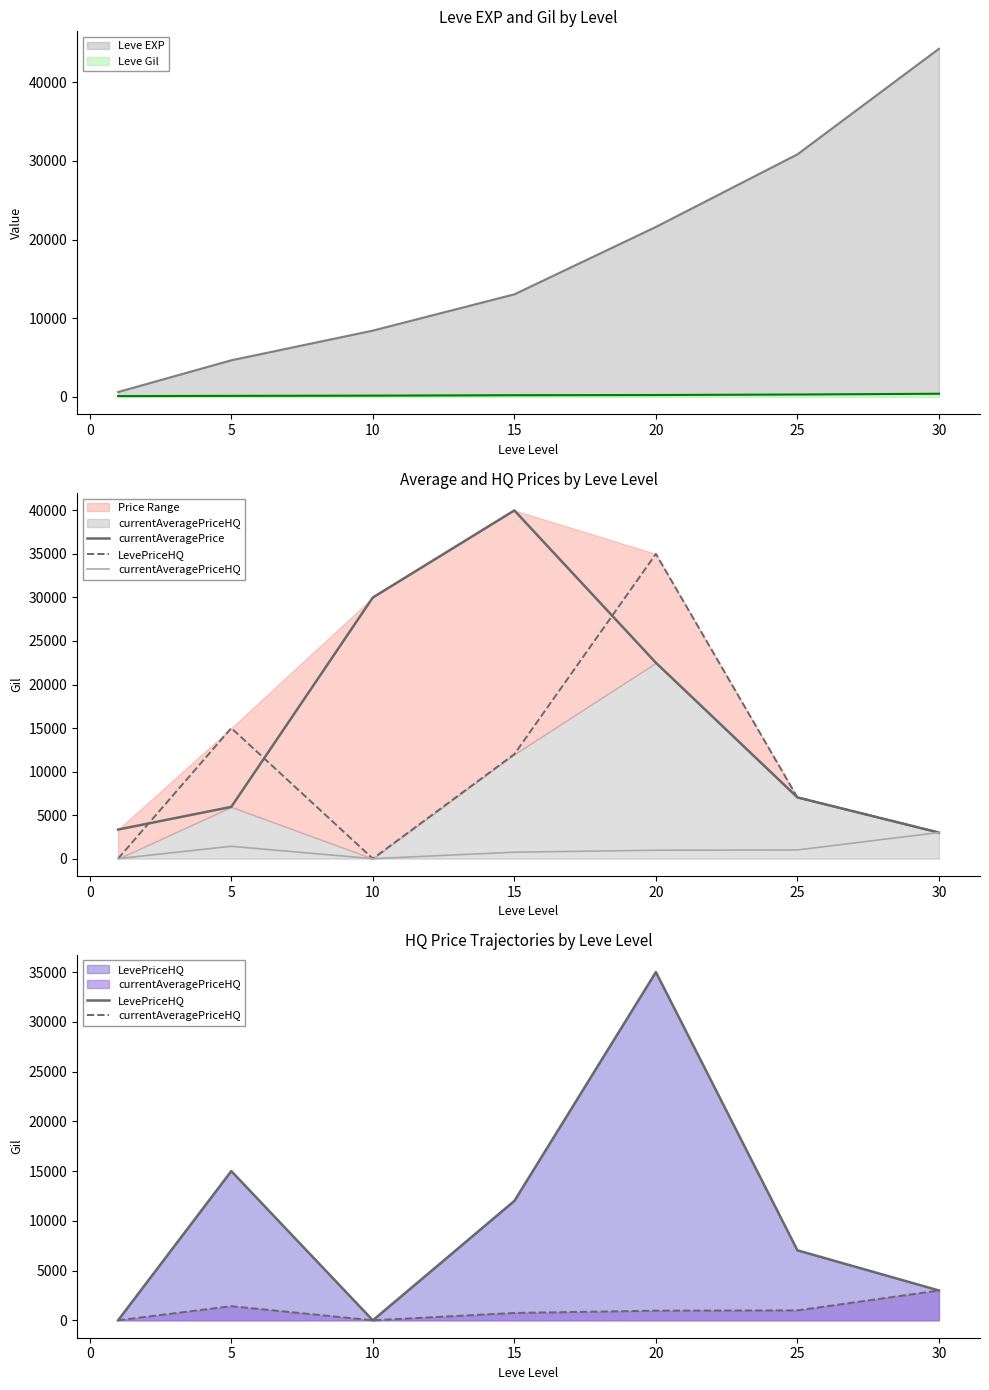

What is the total value across all series at 20?

58469